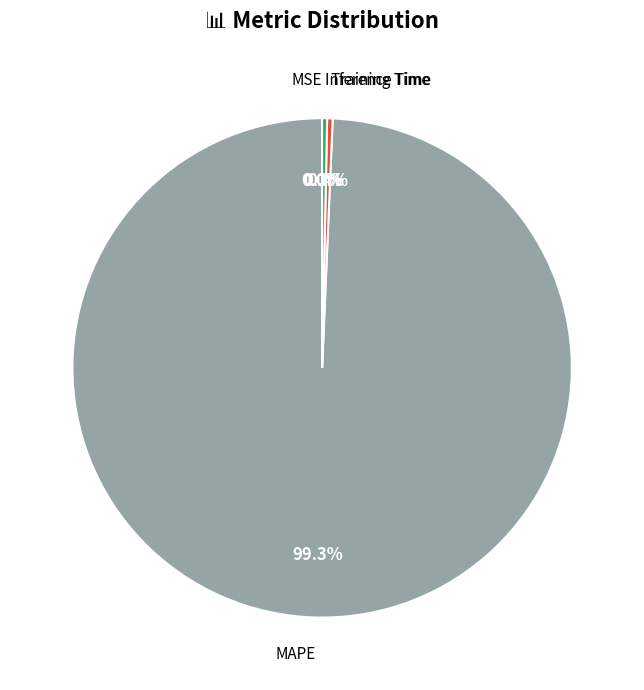

How many slices are in this pie chart?

4